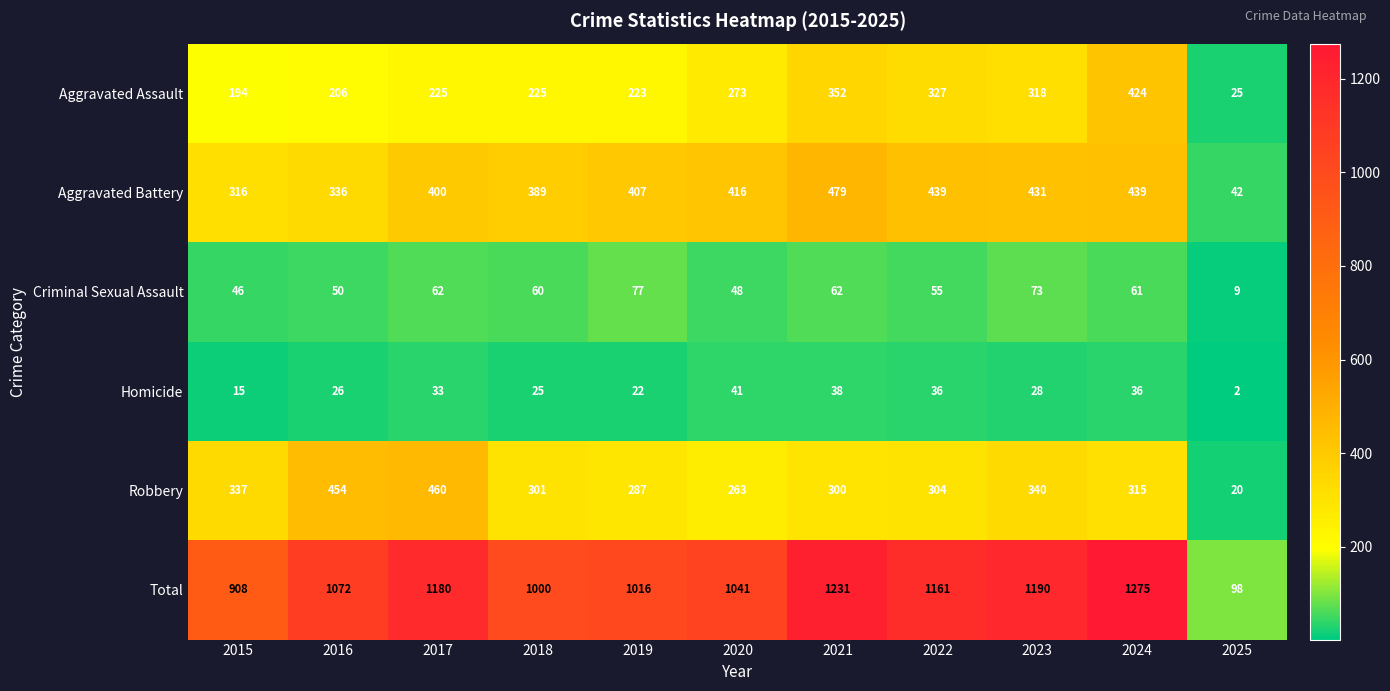

The value of Aggravated Battery at 2022 is 439. True or false?

True